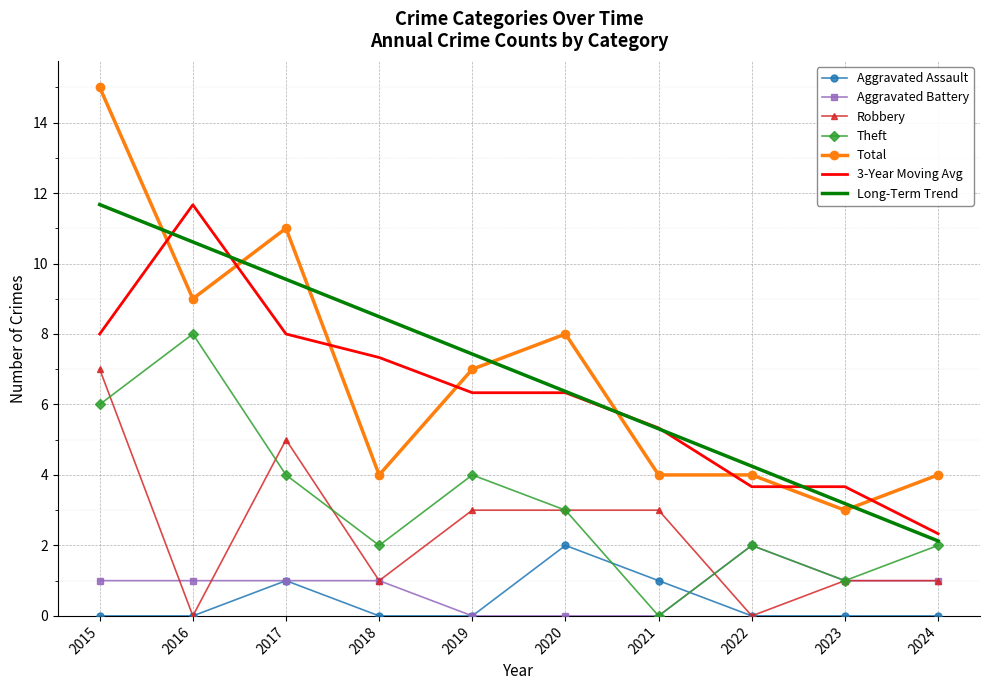

The value of Long-Term Trend at 2015 is 3.2. True or false?

False